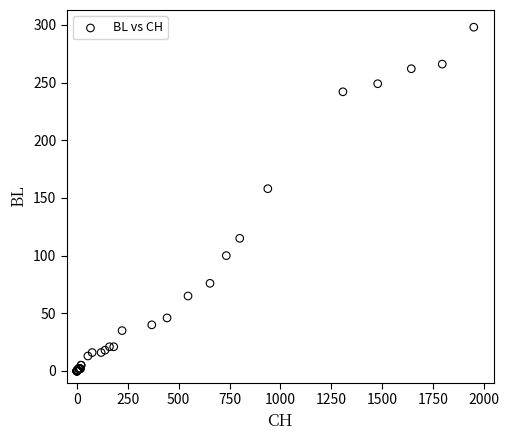

What Y value in the scatter plot is closest to 149?

158